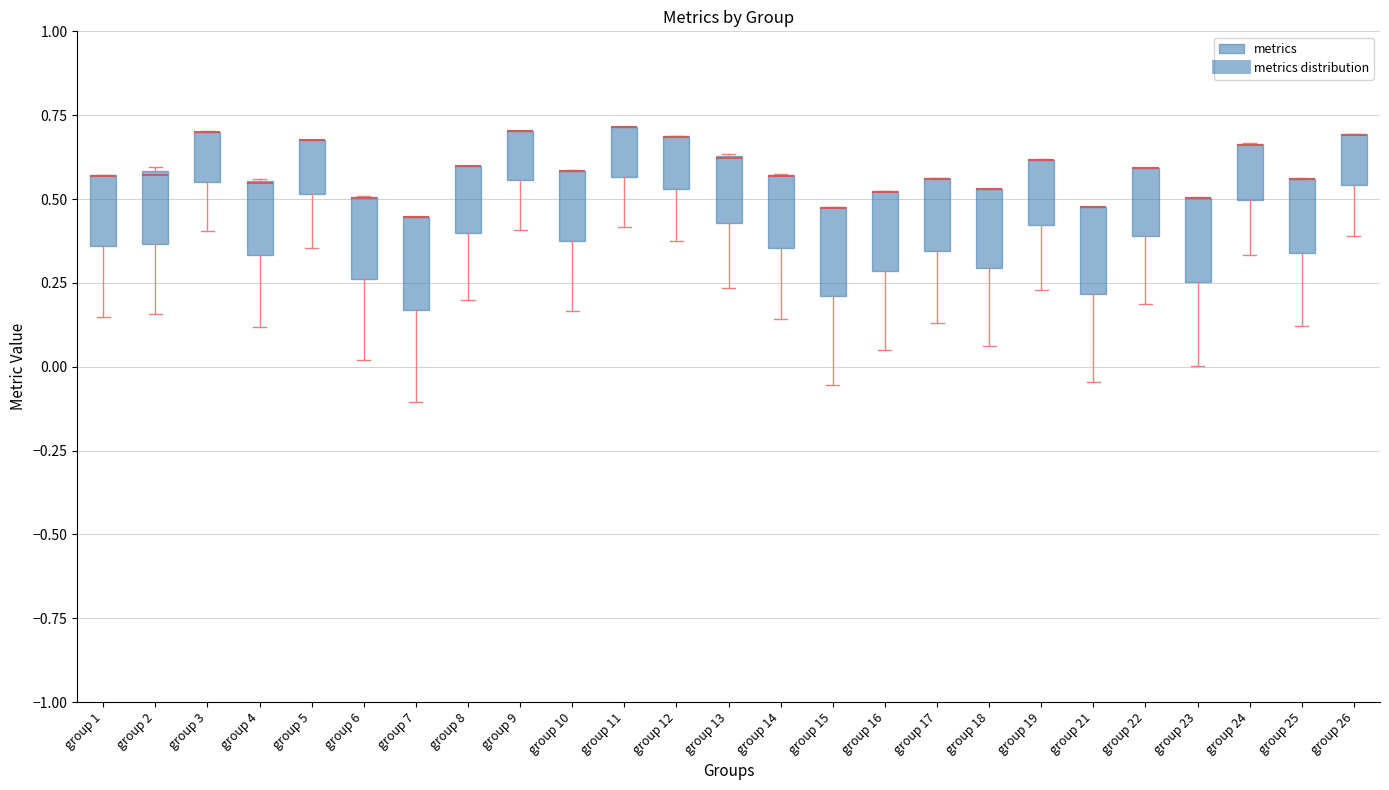

Reading left to right, transcribe this box plot: for each box, give where its median line is, the range the box spans, and where its two whiskers end, as read against the y-axis. The values are not printed on the chart, so give them approximately, as read against the axis.

group 1: median 0.55 (drawn on the box's upper edge), box 0.35 to 0.55, whiskers 0.15 to 0.55
group 2: median 0.55, box 0.35 to 0.60, whiskers 0.15 to 0.60
group 3: median 0.70 (drawn on the box's upper edge), box 0.55 to 0.70, whiskers 0.40 to 0.70
group 4: median 0.55 (drawn on the box's upper edge), box 0.35 to 0.55, whiskers 0.10 to 0.55
group 5: median 0.70 (drawn on the box's upper edge), box 0.50 to 0.70, whiskers 0.35 to 0.70
group 6: median 0.50 (drawn on the box's upper edge), box 0.25 to 0.50, whiskers 0.00 to 0.50
group 7: median 0.45 (drawn on the box's upper edge), box 0.15 to 0.45, whiskers -0.10 to 0.45
group 8: median 0.60 (drawn on the box's upper edge), box 0.40 to 0.60, whiskers 0.20 to 0.60
group 9: median 0.70 (drawn on the box's upper edge), box 0.55 to 0.70, whiskers 0.40 to 0.70
group 10: median 0.60 (drawn on the box's upper edge), box 0.40 to 0.60, whiskers 0.15 to 0.60
group 11: median 0.70 (drawn on the box's upper edge), box 0.55 to 0.70, whiskers 0.40 to 0.70
group 12: median 0.70 (drawn on the box's upper edge), box 0.55 to 0.70, whiskers 0.40 to 0.70
group 13: median 0.60 (drawn on the box's upper edge), box 0.45 to 0.65, whiskers 0.25 to 0.65
group 14: median 0.55 (drawn on the box's upper edge), box 0.35 to 0.55, whiskers 0.15 to 0.55
group 15: median 0.45 (drawn on the box's upper edge), box 0.20 to 0.45, whiskers -0.05 to 0.50
group 16: median 0.50 (drawn on the box's upper edge), box 0.30 to 0.50, whiskers 0.05 to 0.55
group 17: median 0.55 (drawn on the box's upper edge), box 0.35 to 0.55, whiskers 0.15 to 0.55
group 18: median 0.55 (drawn on the box's upper edge), box 0.30 to 0.55, whiskers 0.05 to 0.55
group 19: median 0.60 (drawn on the box's upper edge), box 0.40 to 0.60, whiskers 0.25 to 0.60
group 21: median 0.50 (drawn on the box's upper edge), box 0.20 to 0.50, whiskers -0.05 to 0.50
group 22: median 0.60 (drawn on the box's upper edge), box 0.40 to 0.60, whiskers 0.20 to 0.60
group 23: median 0.50 (drawn on the box's upper edge), box 0.25 to 0.50, whiskers 0.00 to 0.50
group 24: median 0.65 (drawn on the box's upper edge), box 0.50 to 0.65, whiskers 0.35 to 0.65
group 25: median 0.55 (drawn on the box's upper edge), box 0.35 to 0.55, whiskers 0.10 to 0.55
group 26: median 0.70 (drawn on the box's upper edge), box 0.55 to 0.70, whiskers 0.40 to 0.70